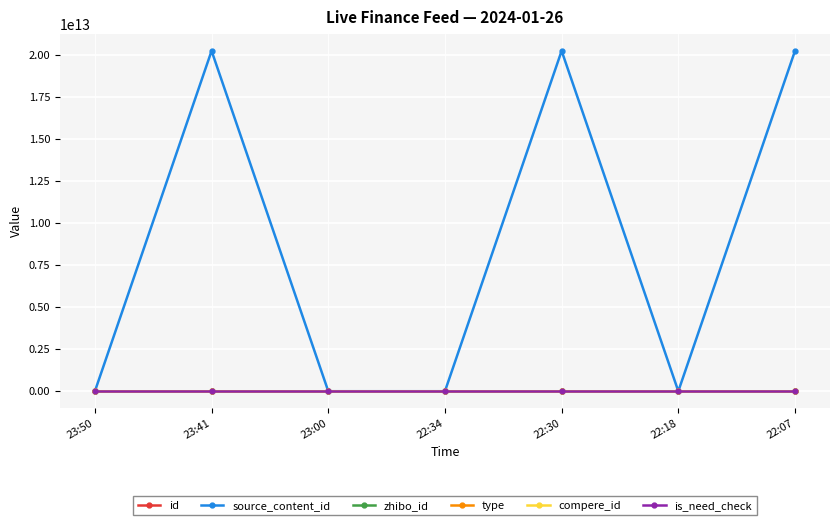

Is this an area chart (filled region under the line)?

No